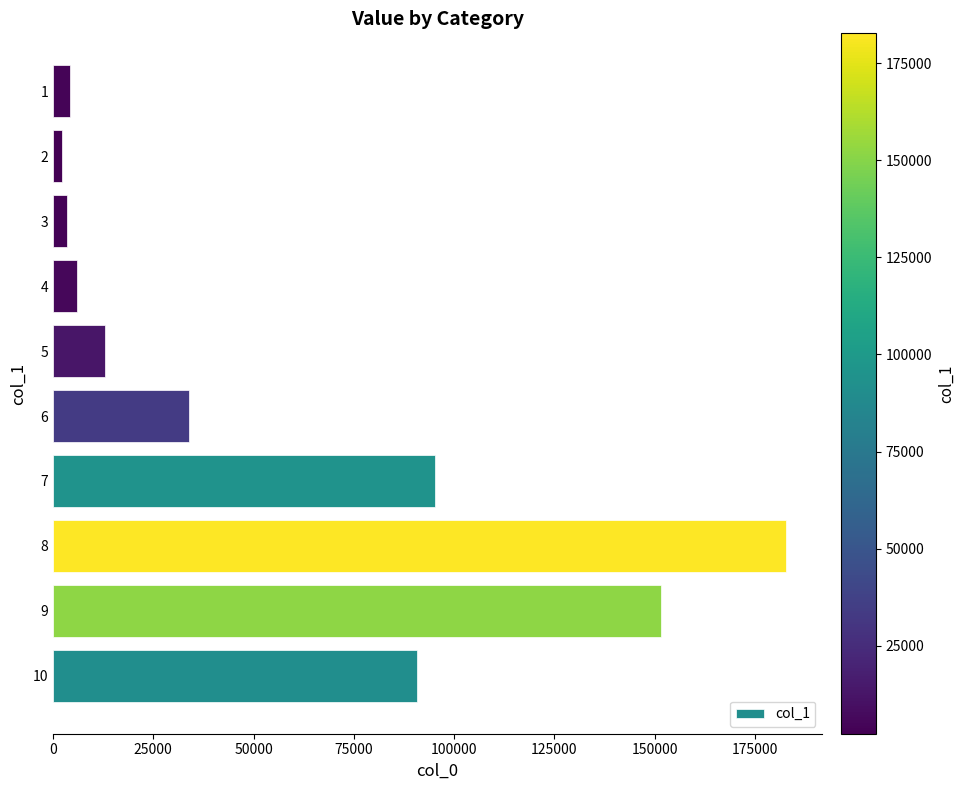

Approximately how many times larger is the value at 9 compared to 10?

1.7